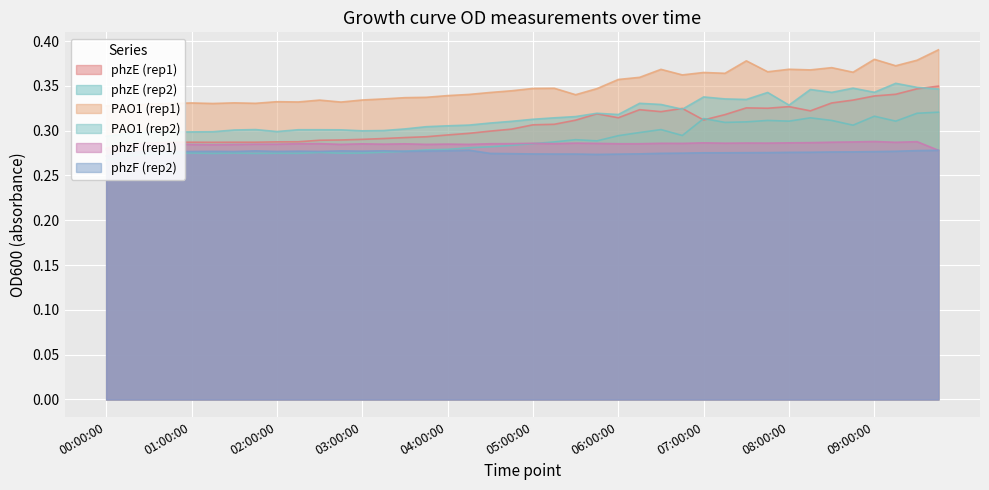

Rank the series at 31 from highest to lowest value.

PAO1_rep1, PAO1_rep2, phzE_rep1, phzE_rep2, phzF_rep1, phzF_rep2